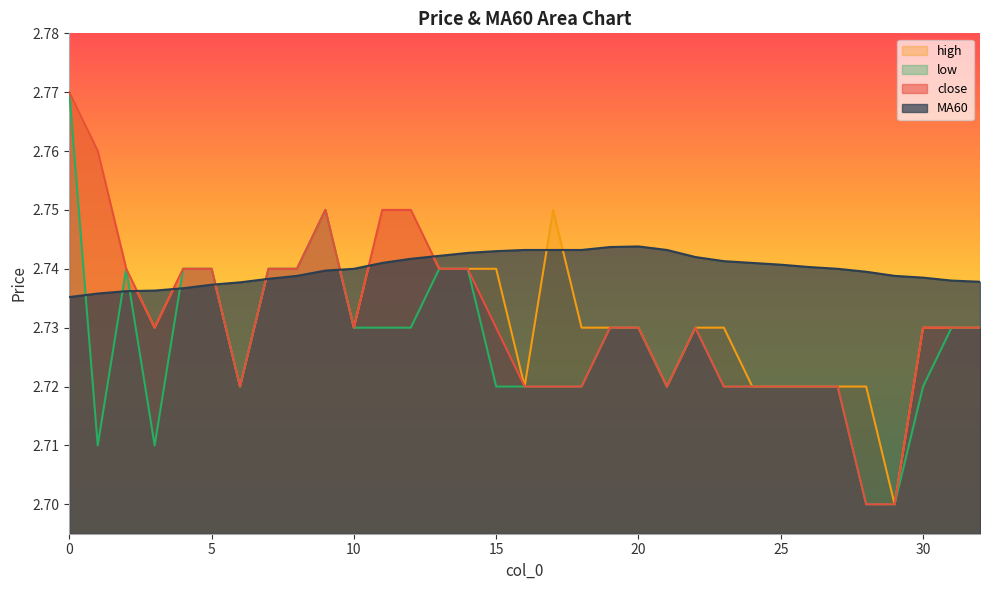

Does the chart have visible grid lines?

No